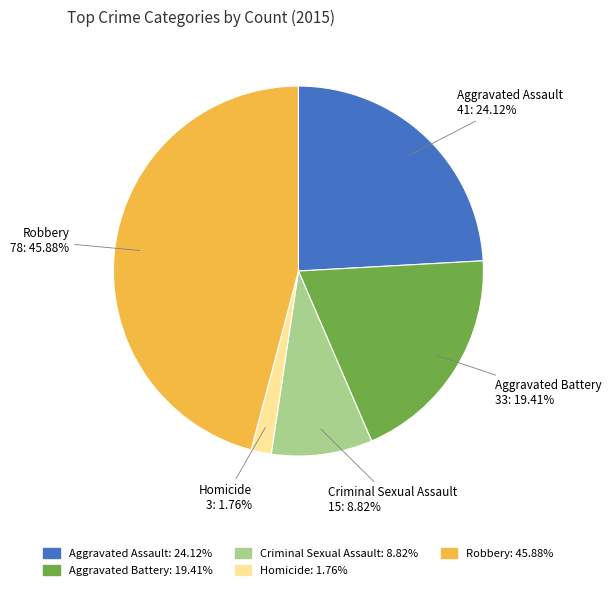

Is it true that Aggravated Assault is 35% of the pie?

False